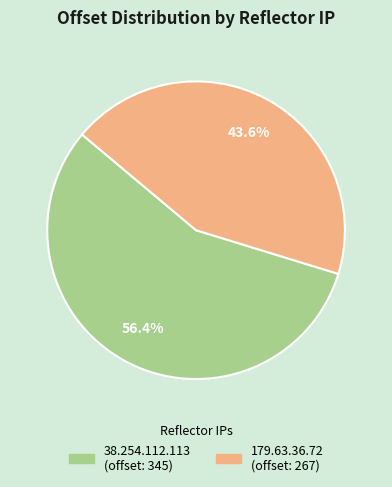

Which has a higher value, 179.63.36.72 or 38.254.112.113?

38.254.112.113